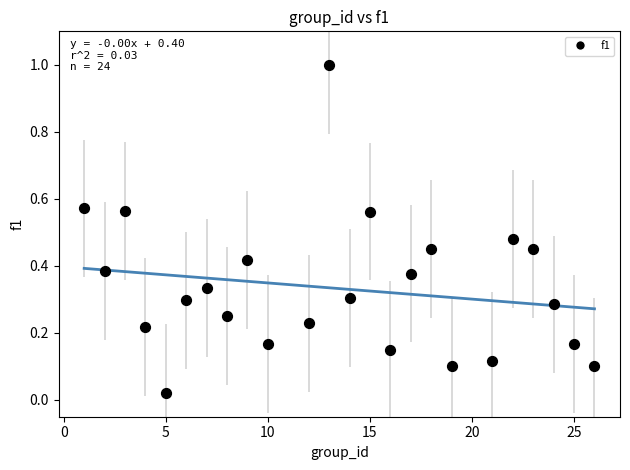

What is the range of Y values (max minus min)?

1.0